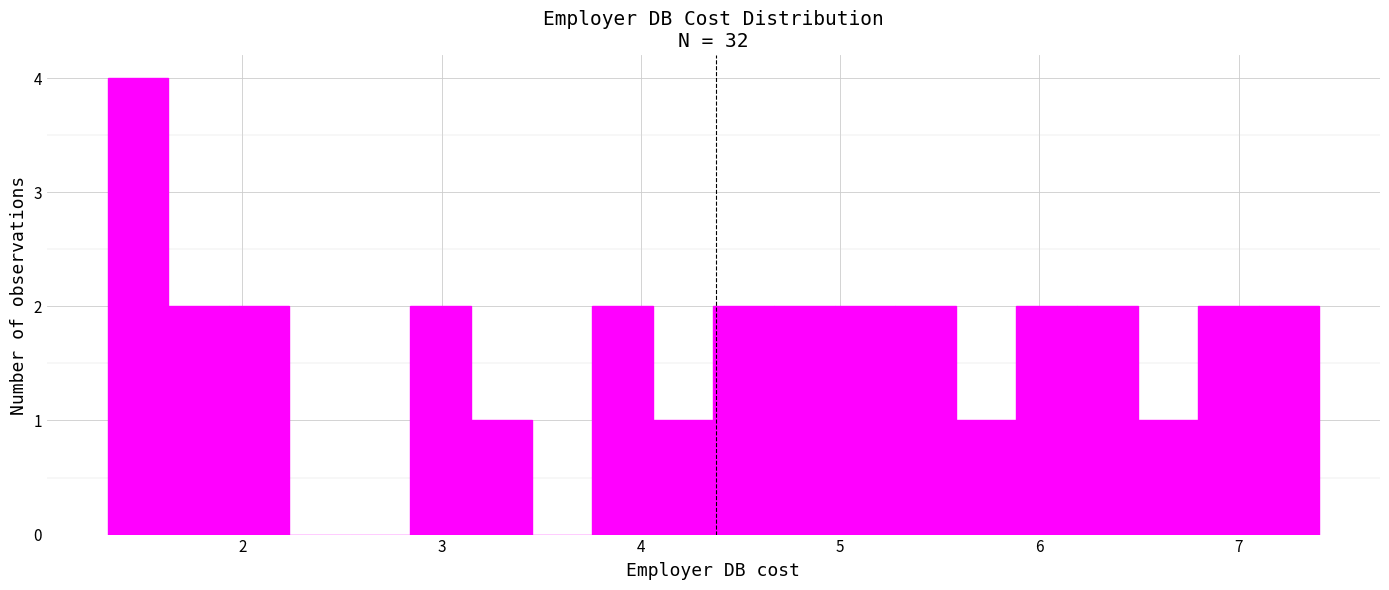

Around what value on the x-axis is the tallest bar? Give the approximate position of its centre, as read against the axis.

1.5